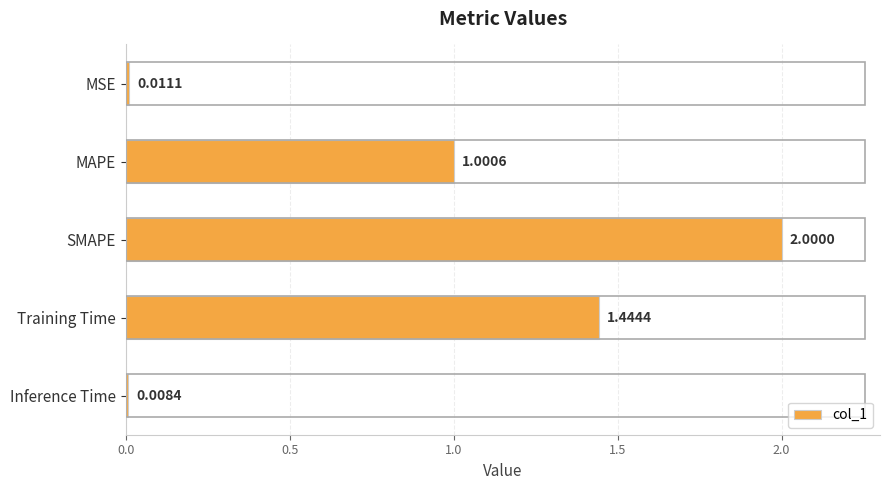

What is the label of the 2nd bar from the bottom?

Training Time